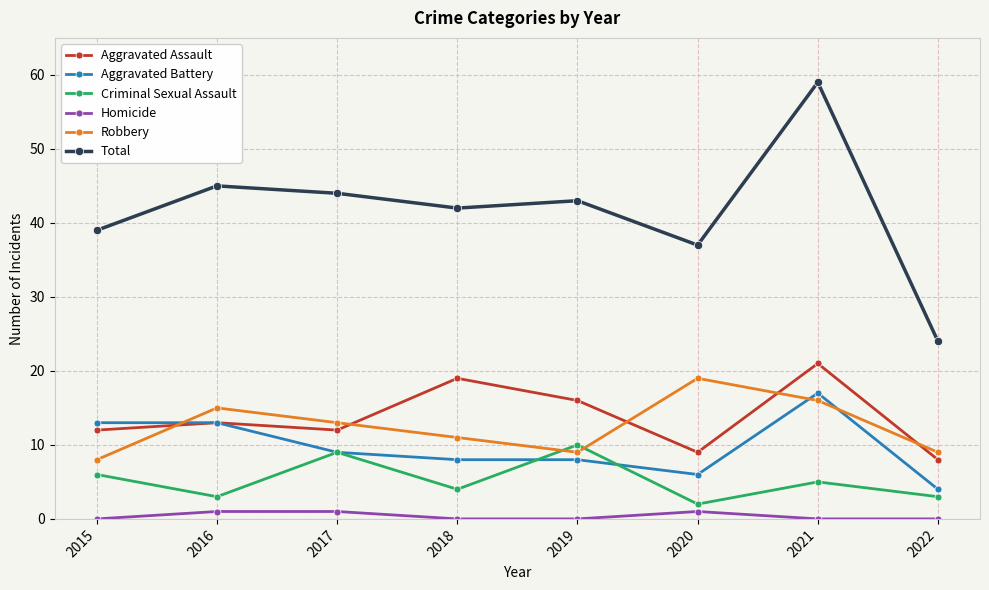

True or false: Homicide and Aggravated Battery intersect in this chart.

False